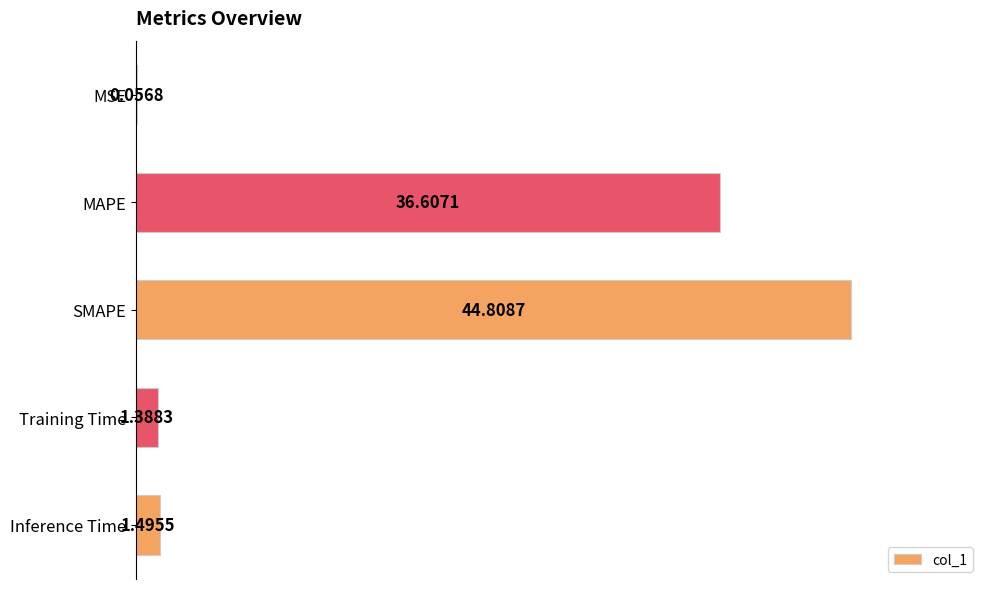

Which label corresponds to the largest value in the chart?

SMAPE